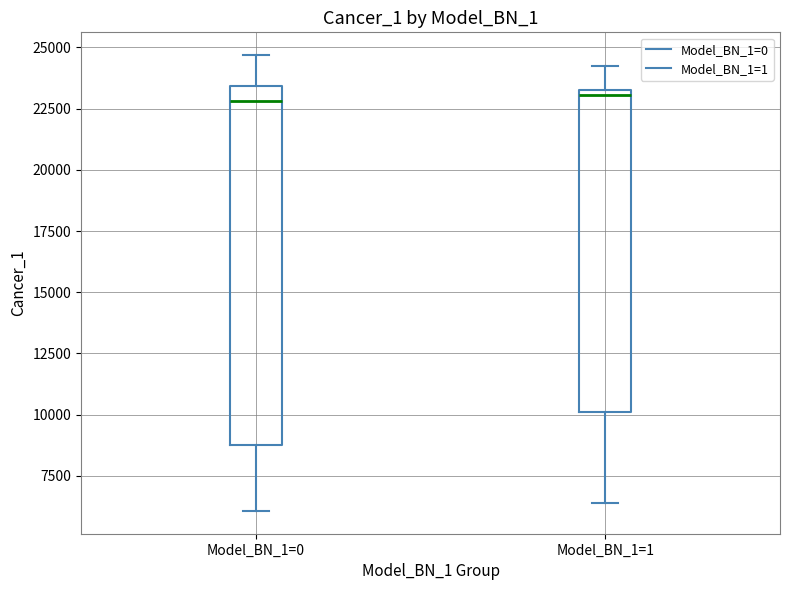

Where does the upper whisker of the box for Model_BN_1=0 end on the y-axis? The values are not printed on the chart, so give them approximately, as read against the axis.

24500